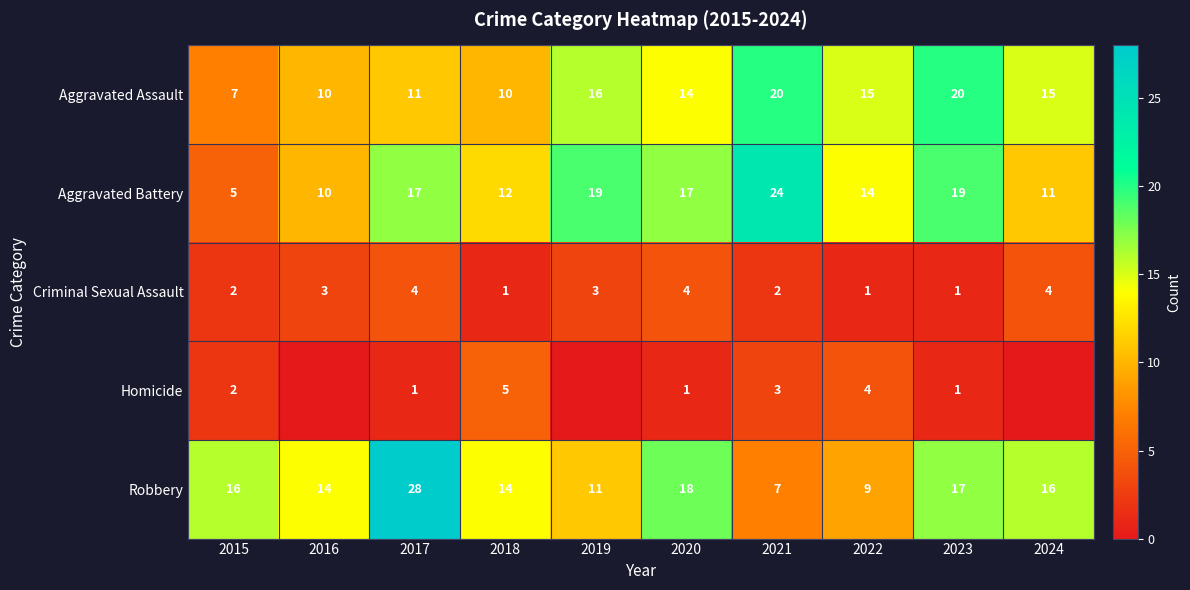

At which label is Robbery closest to 17?

2023